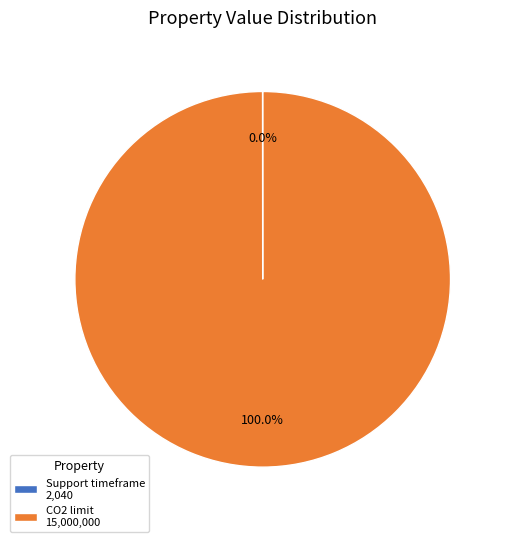

Is there any slice that represents more than half of the pie?

Yes